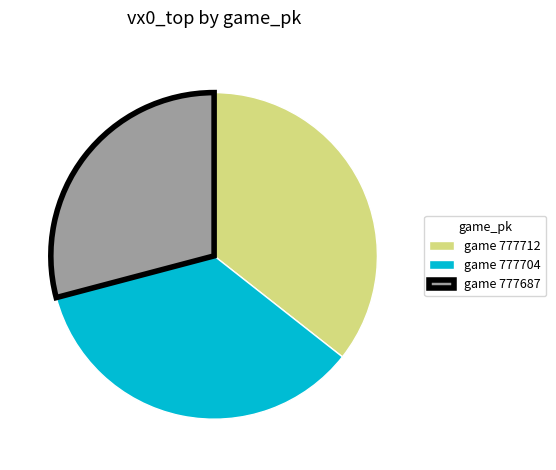

Between game 777704 and game 777687, which is larger?

game 777704